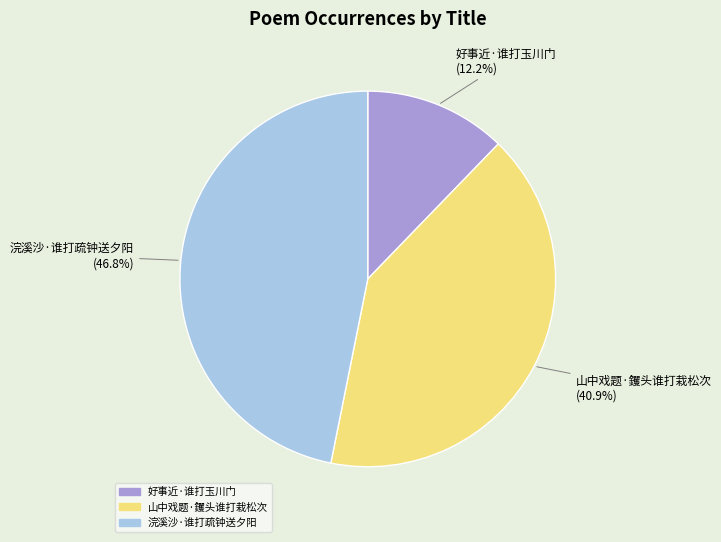

Does 好事近·谁打玉川门 represent more than half of the total?

No